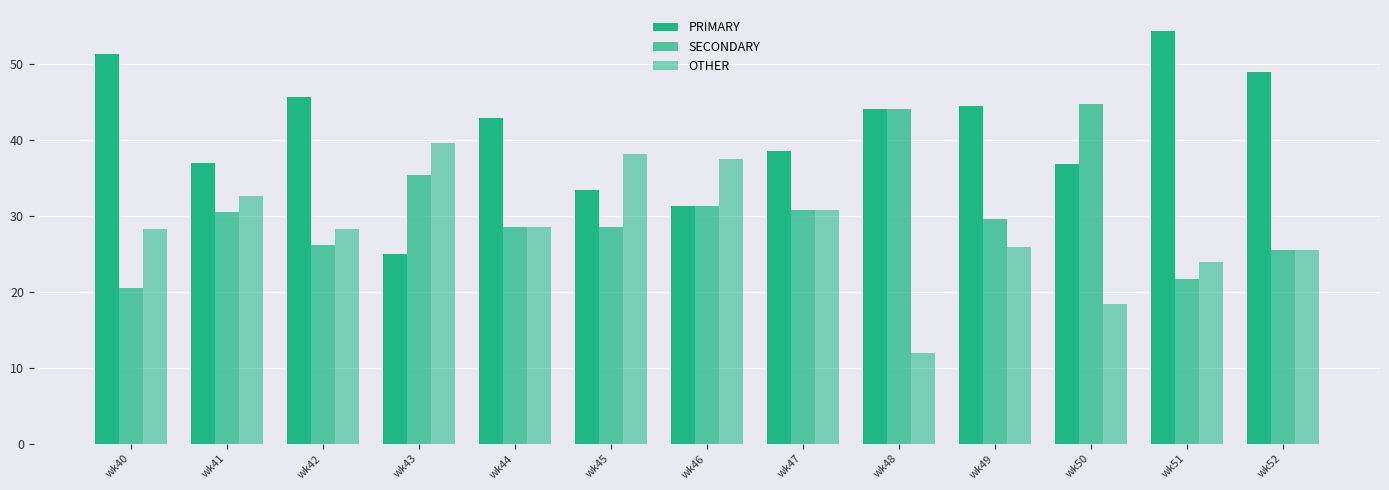

True or false: SECONDARY has a value of 35.4 at wk43.

True